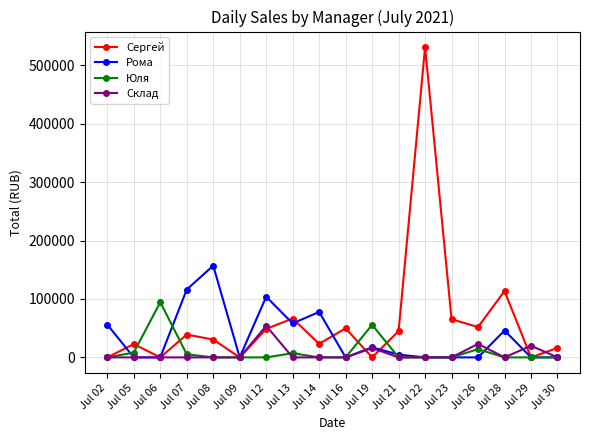

At which label does Рома reach its peak?

Jul 08